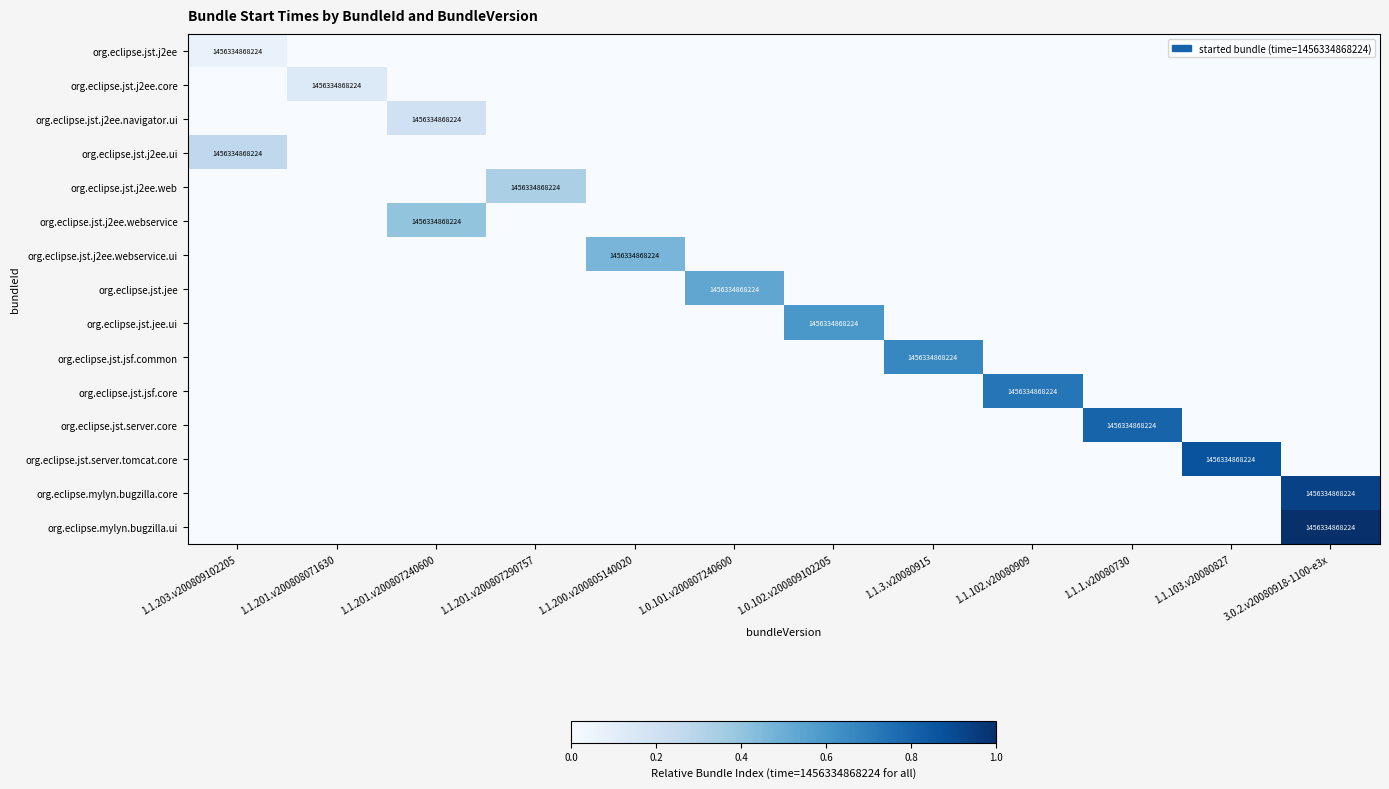

Which has a higher value, 1.1.201.v200807290757 or 1.0.101.v200807240600?

1.1.201.v200807290757